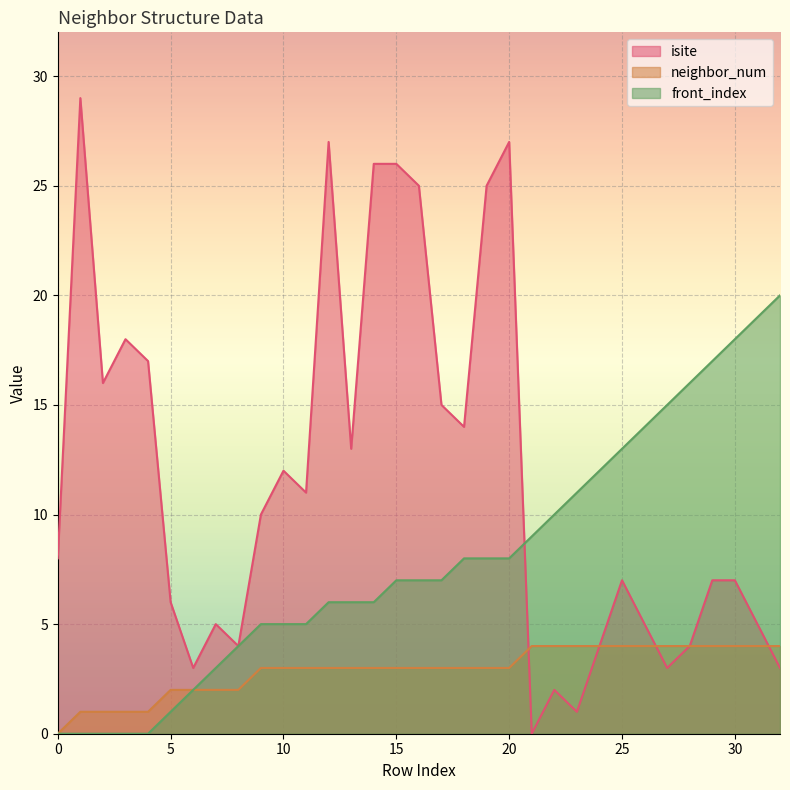

List the series in order of their overall mean, highest first.

isite, front_index, neighbor_num